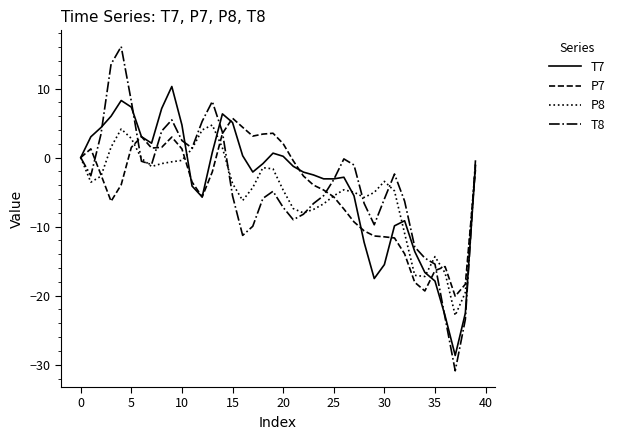

Which series has the largest range (max minus min)?

T8